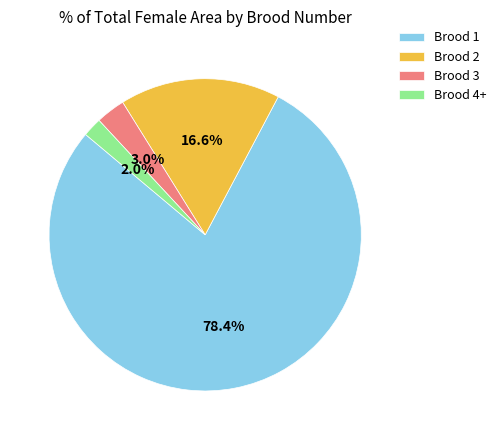

Count the number of slices in the pie.

4